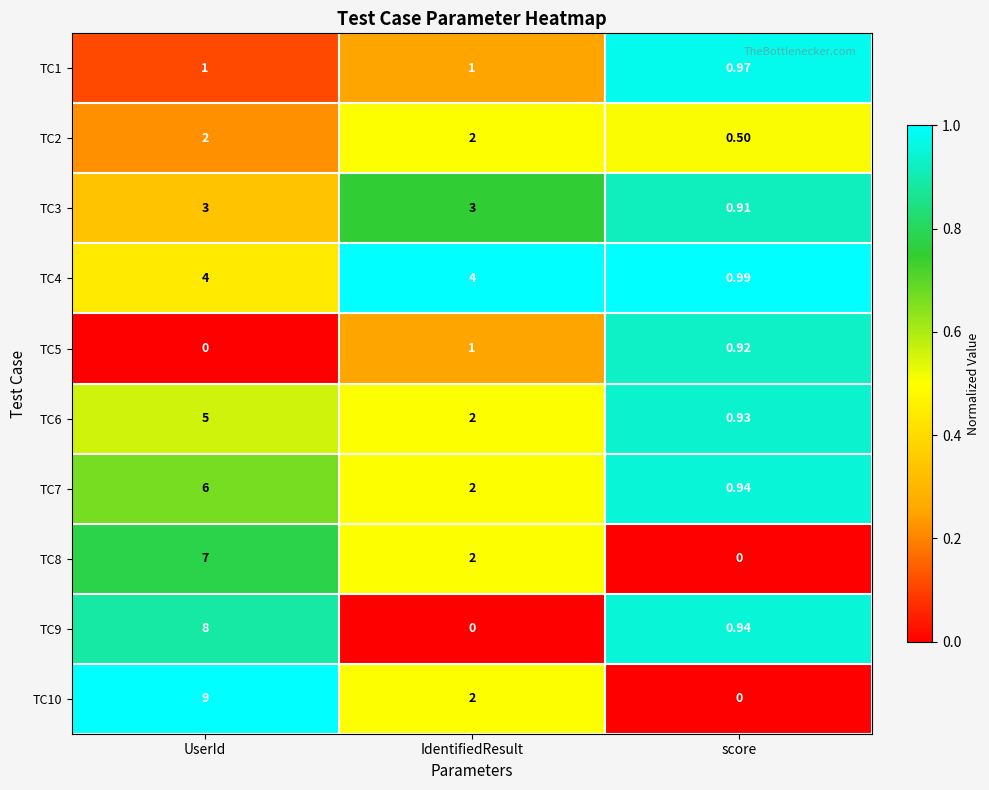

At which category is the sum across all series the highest?

UserId